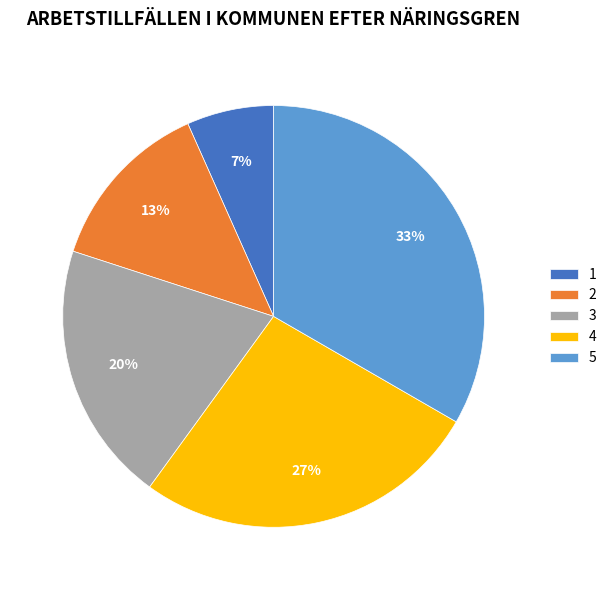

Between 4 and 2, which is larger?

4